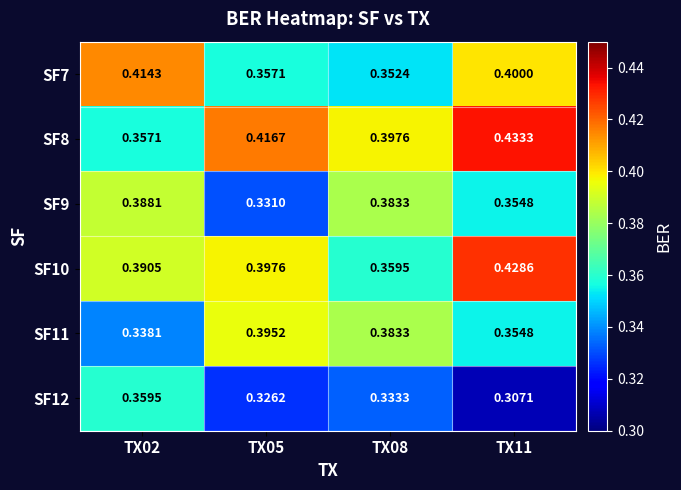

Is the value of SF9 at TX05 greater than the value of SF10 at TX05?

No